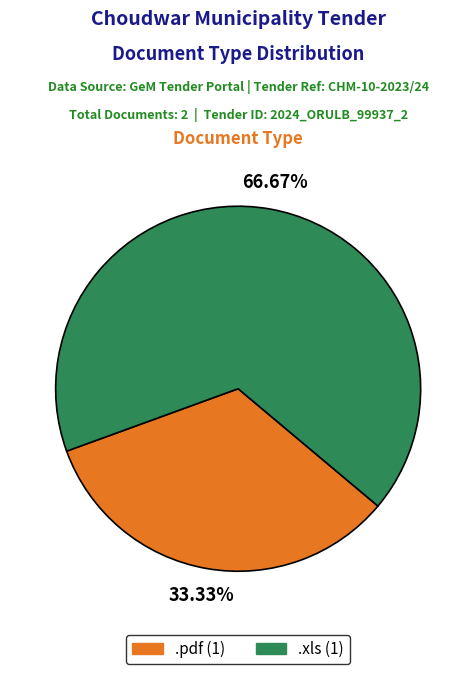

Rank the categories by value from lowest to highest.

.pdf, .xls